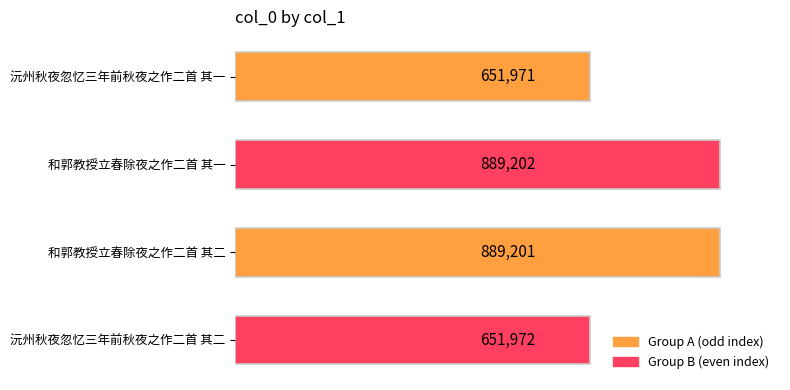

Are the bars horizontal?

Yes